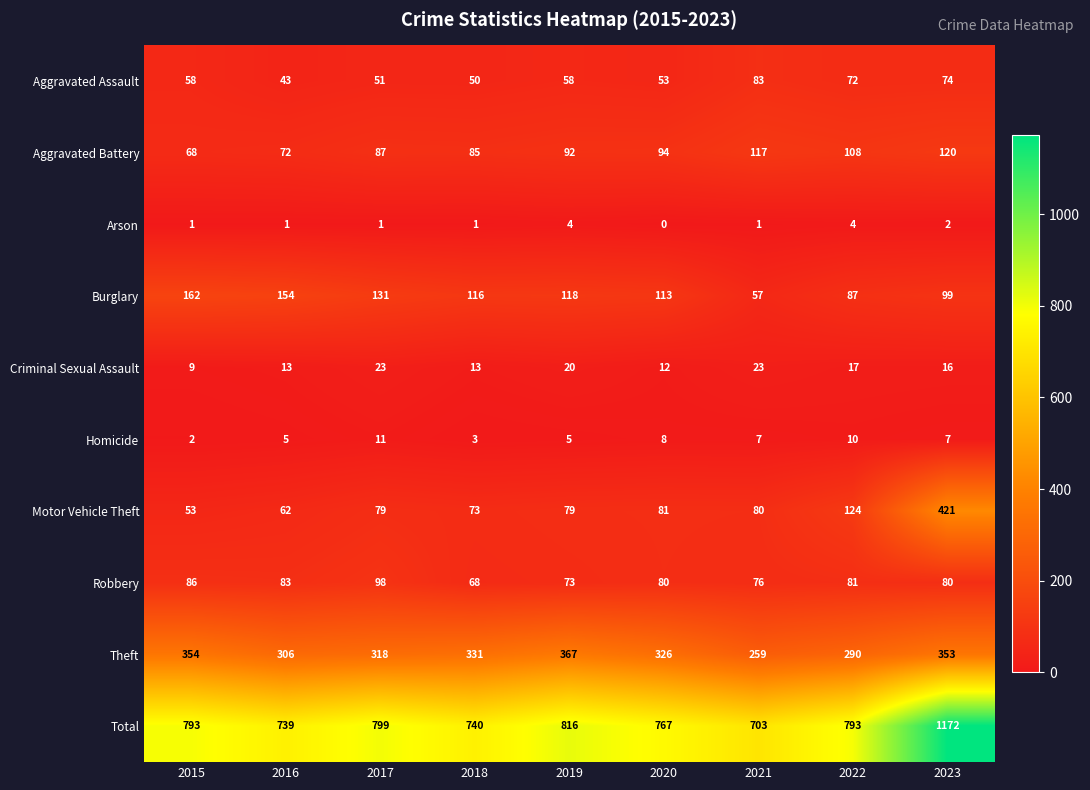

Is it true that Total equals 1353 at 2015?

False